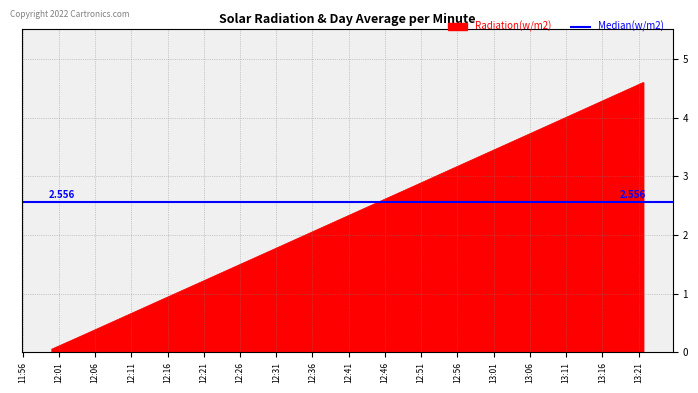

What is the sum of all values?

43.3